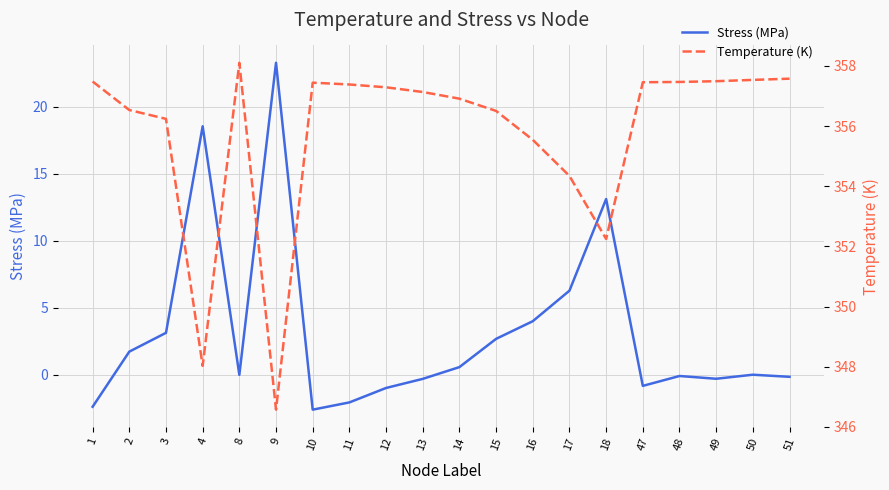

Reading left to right, transcribe all the data shown in this chart.

Stress (MPa): 1=-2.4	2=1.7	3=3.1	4=18.6	8=0.0	9=23.3	10=-2.6	11=-2.0	12=-1.0	13=-0.3	14=0.6	15=2.7	16=4.0	17=6.3	18=13.1	47=-0.8	48=-0.1	49=-0.3	50=0.0	51=-0.1
Temperature (K): 1=357.5	2=356.5	3=356.2	4=348.0	8=358.1	9=346.6	10=357.4	11=357.4	12=357.3	13=357.1	14=356.9	15=356.5	16=355.5	17=354.3	18=352.2	47=357.5	48=357.5	49=357.5	50=357.5	51=357.6